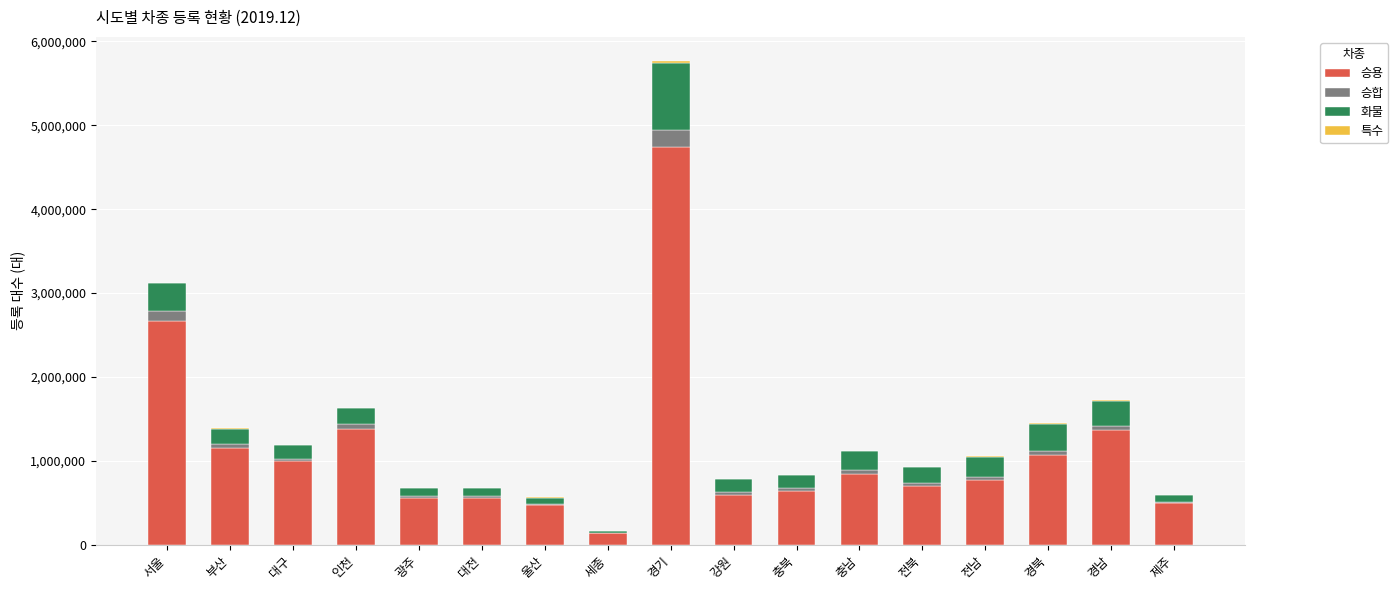

What is the maximum value for 승용?

4737467